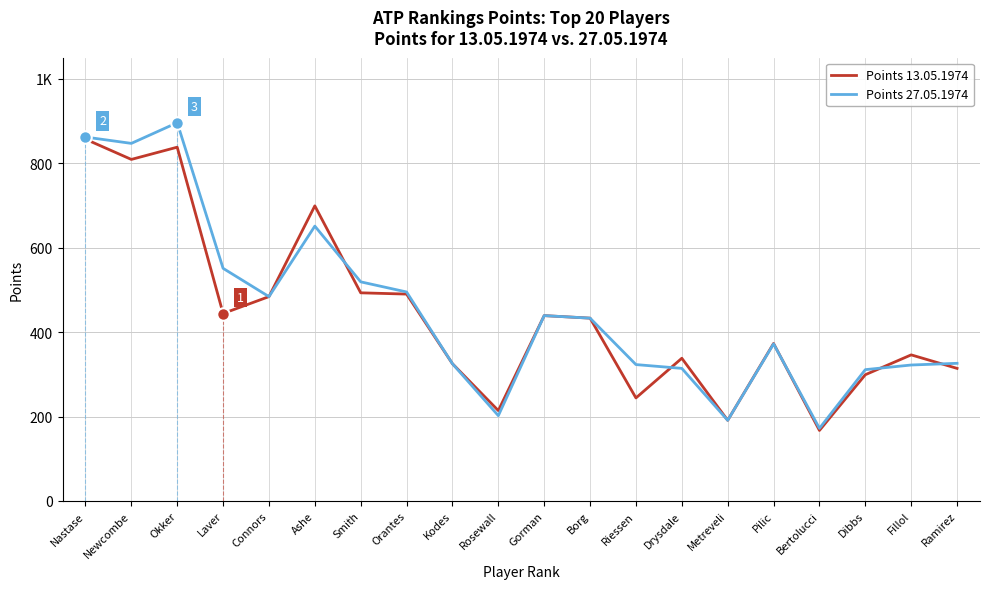

What is the value of the Points 27.05.1974 point at the 7th from the left?

519